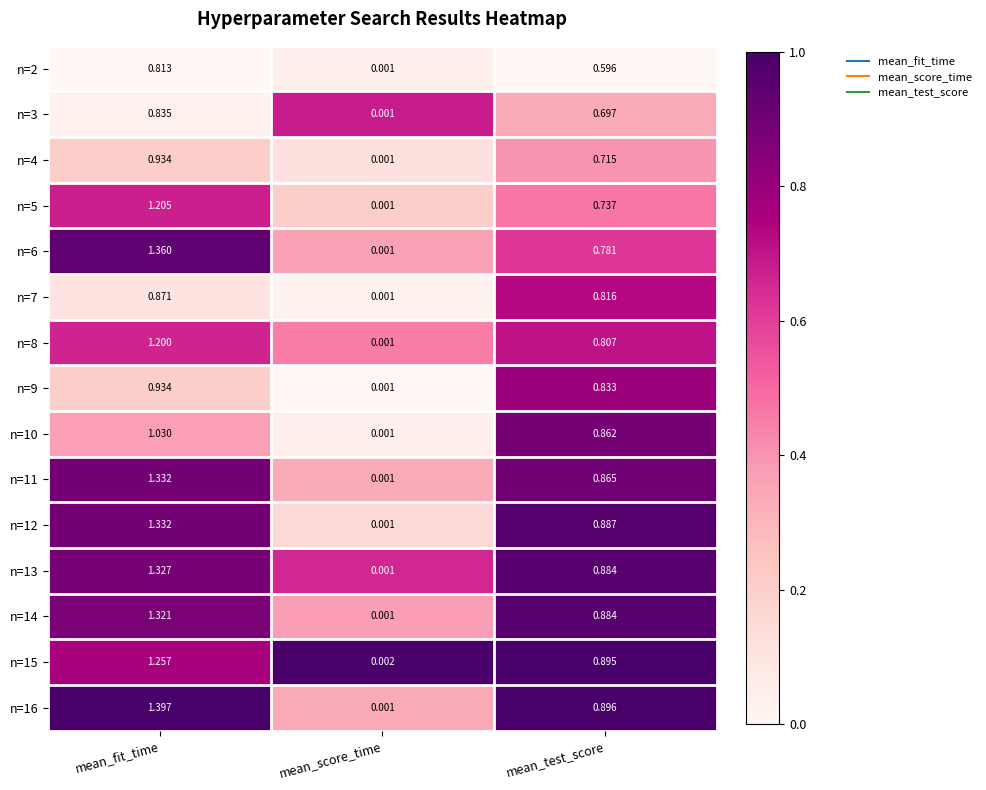

At which category is the sum across all series the highest?

mean_fit_time